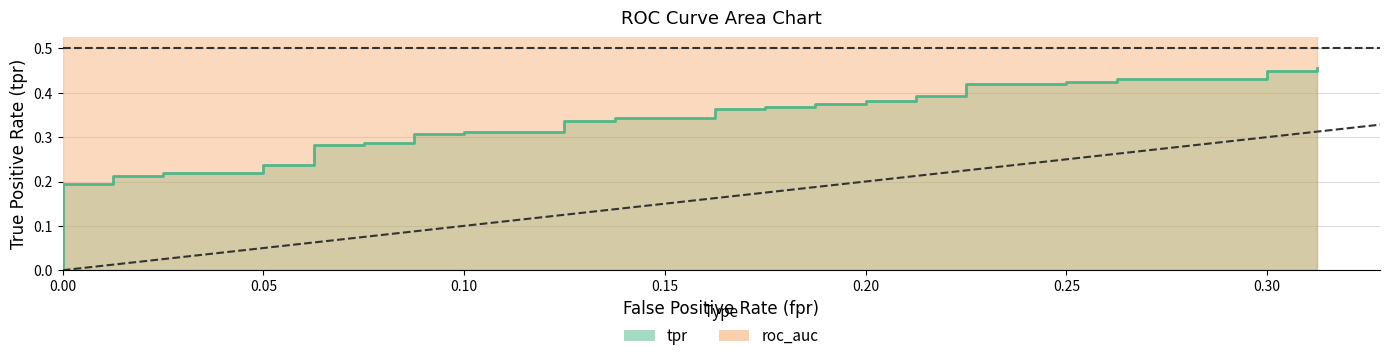

Rank the categories by fpr value from lowest to highest.

0, 1, 2, 3, 4, 5, 6, 7, 8, 9, 10, 11, 12, 13, 14, 15, 16, 17, 18, 19, 20, 21, 22, 23, 24, 25, 26, 27, 28, 29, 30, 31, 32, 33, 34, 35, 36, 37, 38, 39